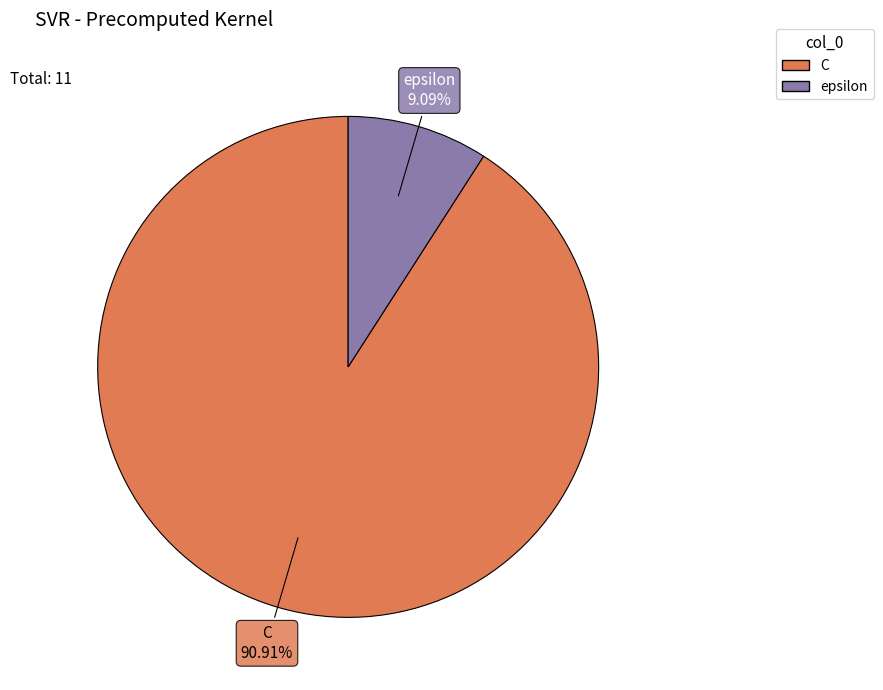

To the nearest percent, what is the difference between the epsilon and C slice percentages?

82%